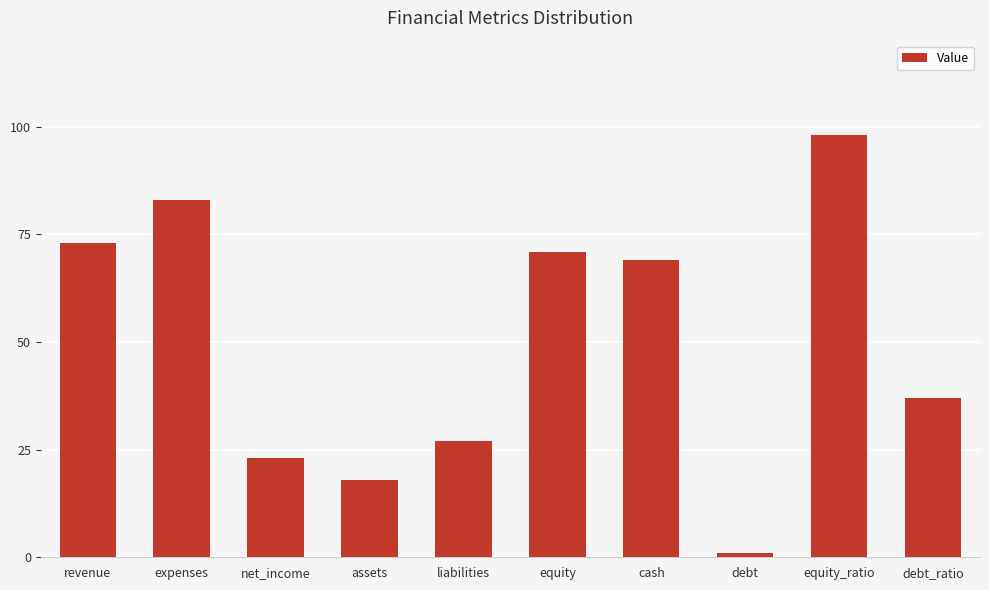

How many distinct data groups are displayed?

1